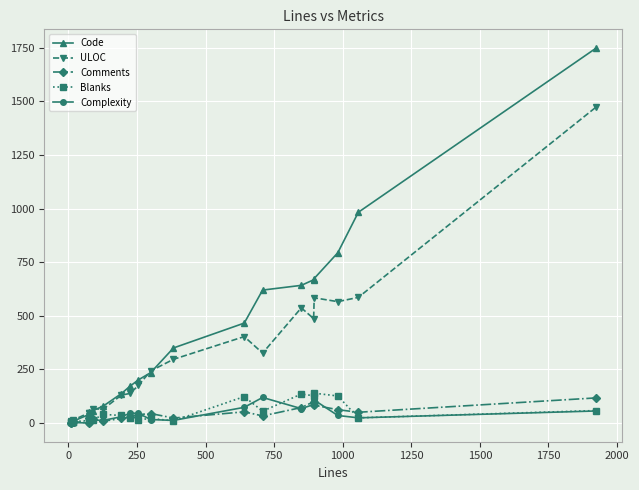

The value of ULOC at 20 is 2516. True or false?

False